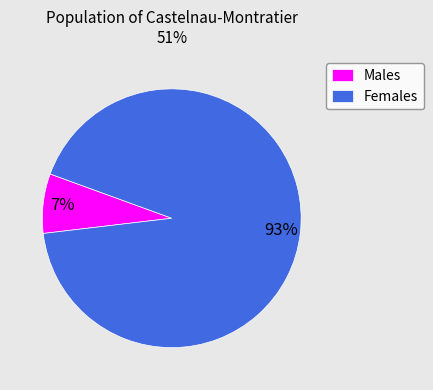

Which slice is the largest?

Females